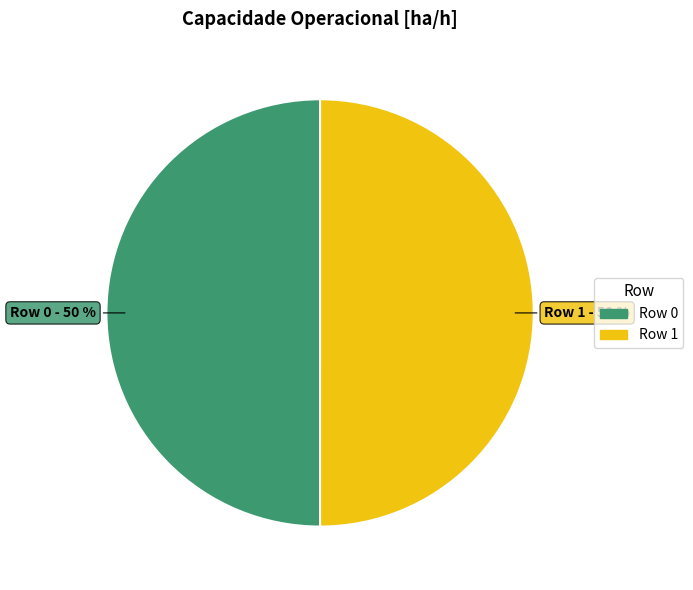

Is the sum of Row 1 and Row 0 greater than half?

Yes